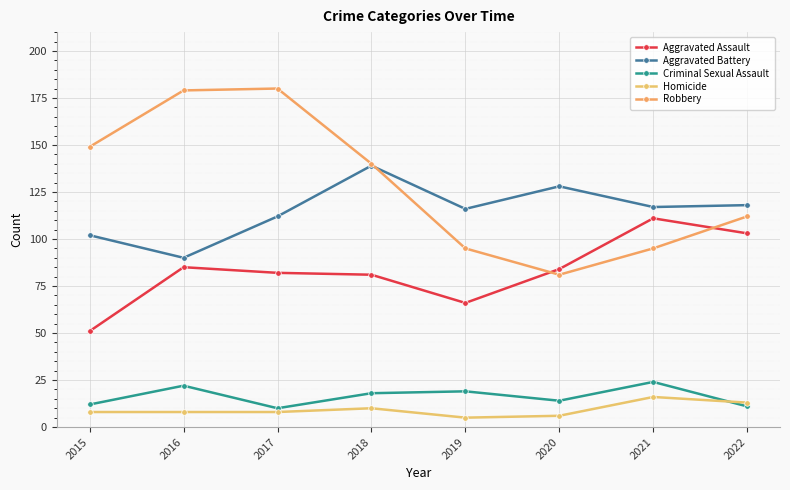

True or false: Criminal Sexual Assault and Aggravated Assault cross at least once.

False